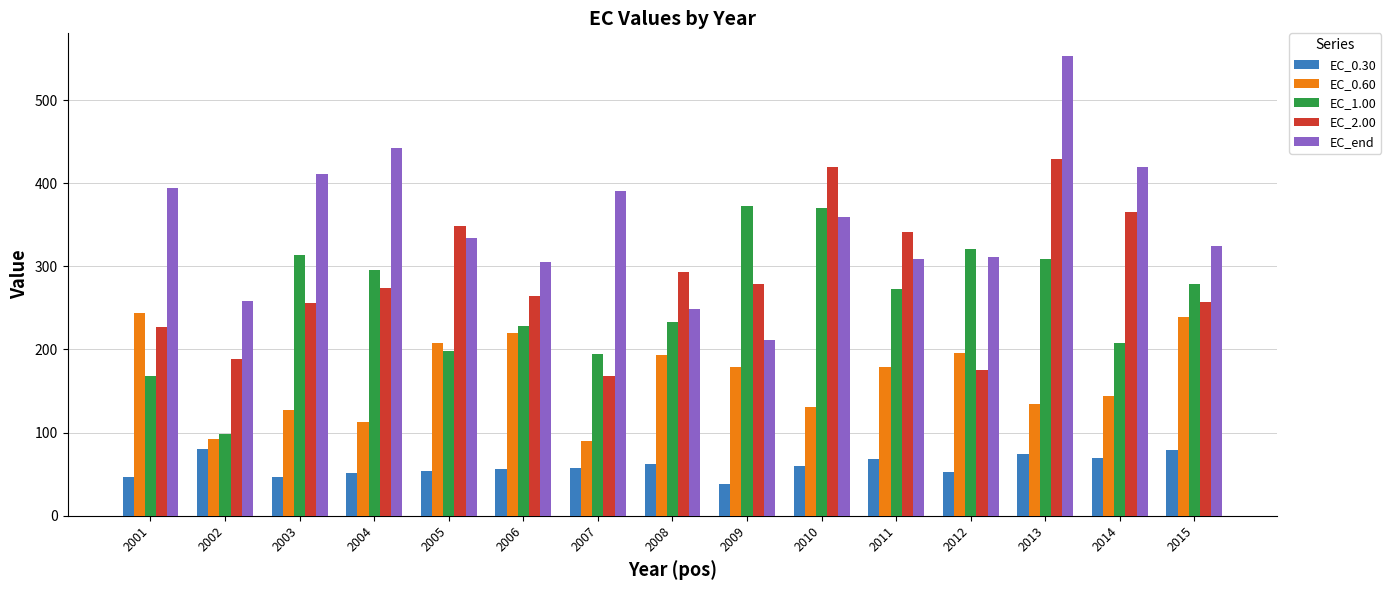

What are all the series names shown in the legend?

EC_0.30, EC_0.60, EC_1.00, EC_2.00, EC_end